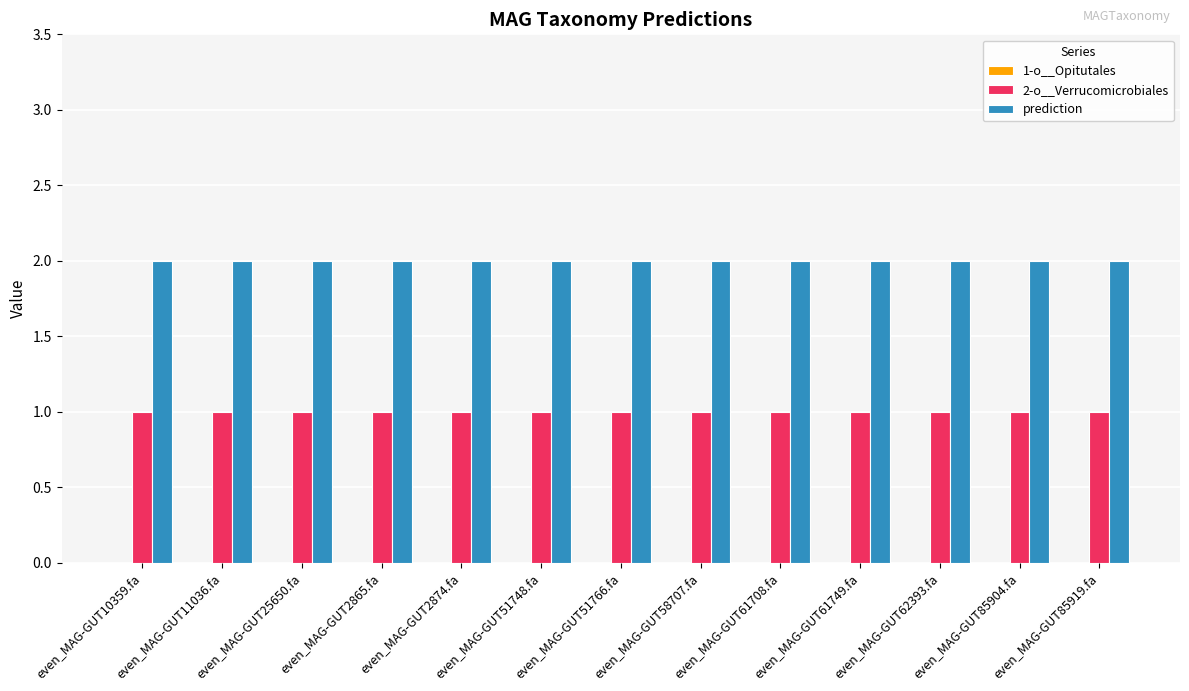

Count the number of data series in this chart.

2